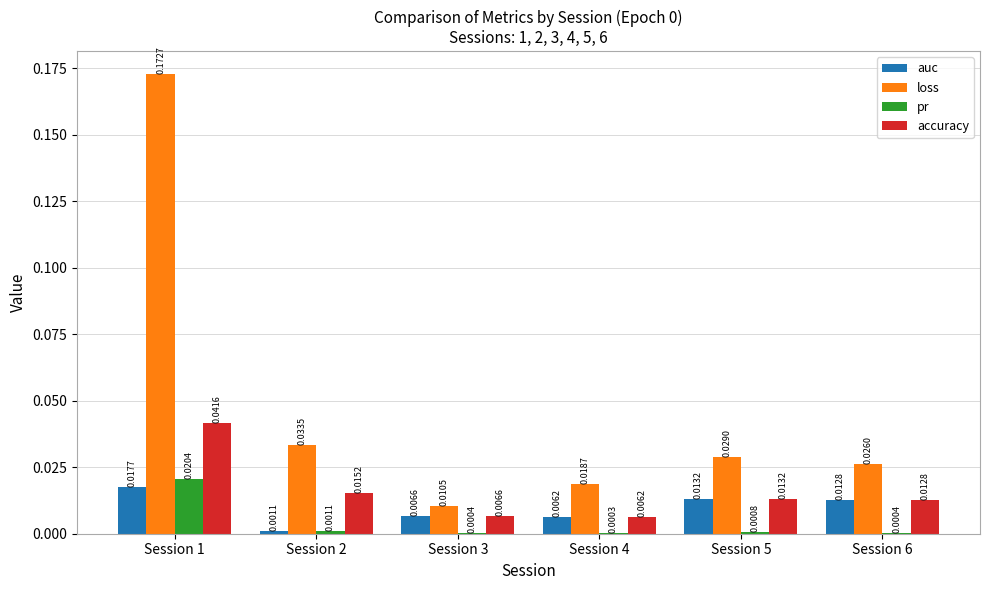

How many groups of bars are there?

6